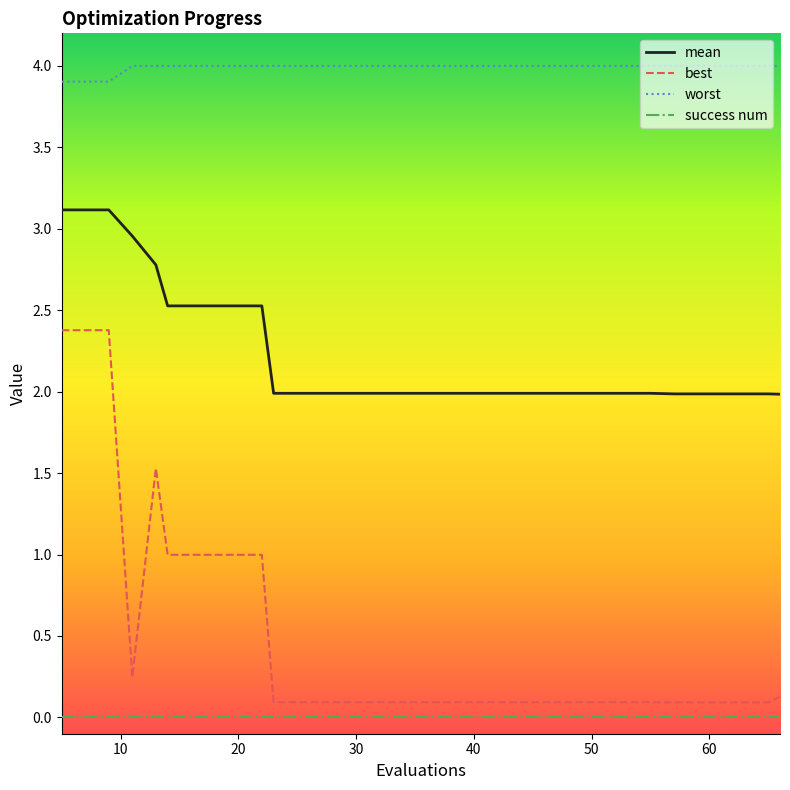

True or false: best and mean cross at least once.

False